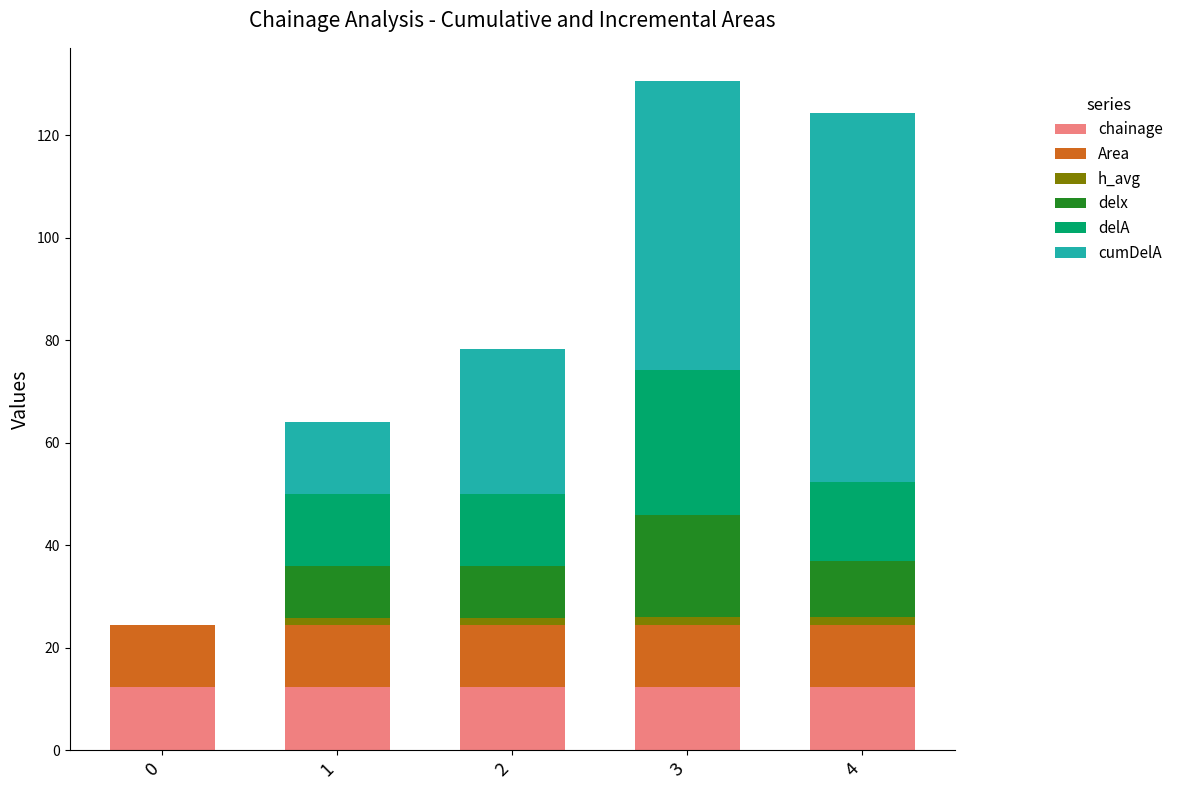

What is the sum of all chainage values?

62.3